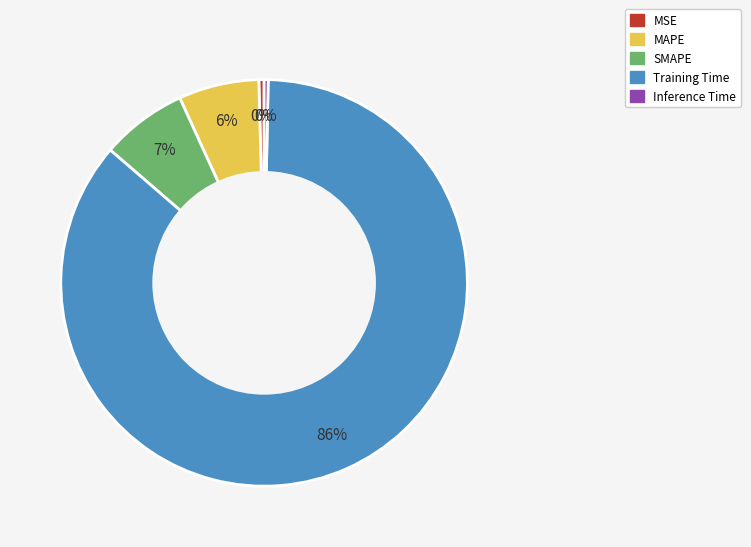

To the nearest percent, what is the average slice percentage?

20%